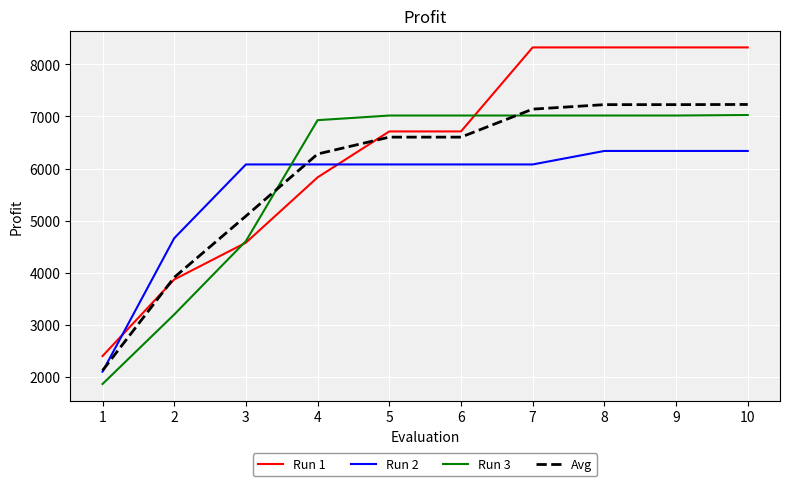

Which series has the largest range (max minus min)?

Run 1